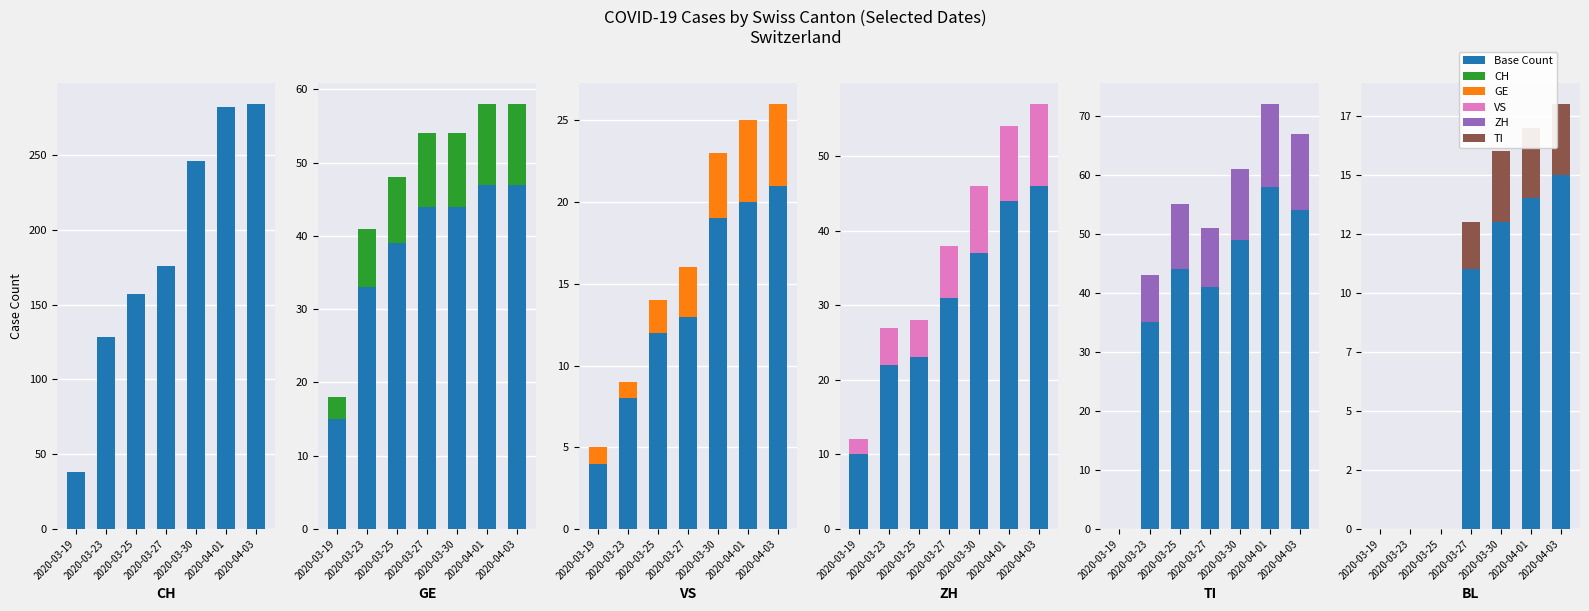

What is the label of the 4th bar from the left?

2020-03-27